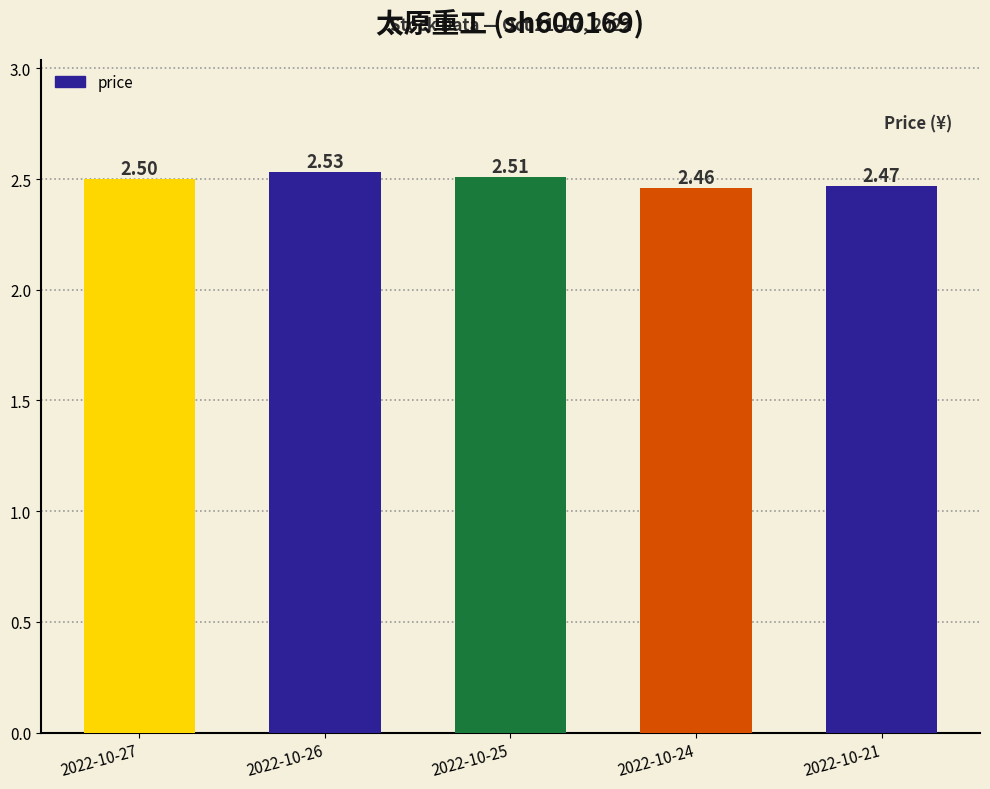

List the labels in order of value, largest first.

2022-10-26, 2022-10-25, 2022-10-27, 2022-10-21, 2022-10-24